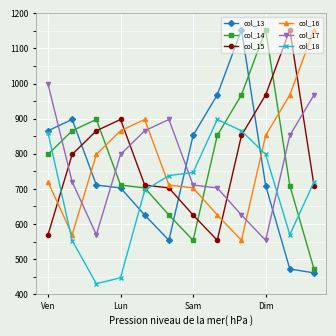

True or false: col_16 and col_14 cross at least once.

True